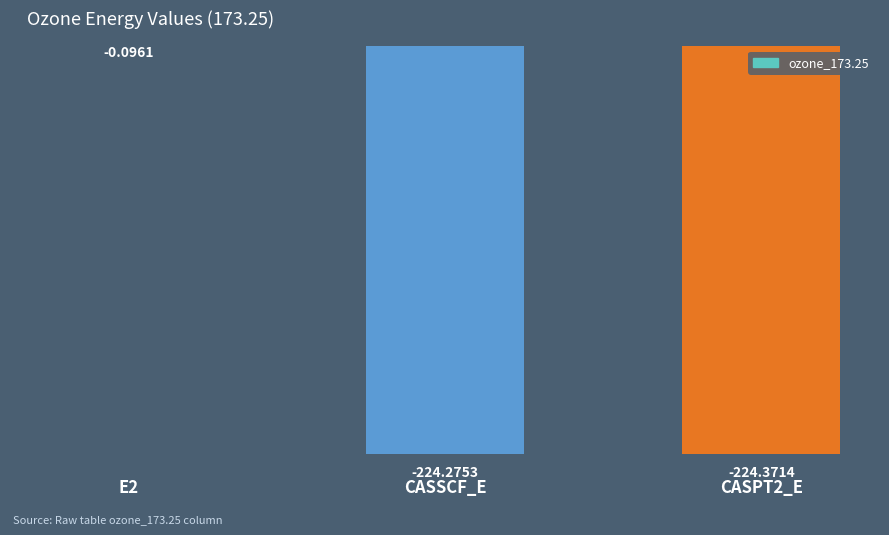

What is the sum of the values at E2 and CASSCF_E?

-224.4